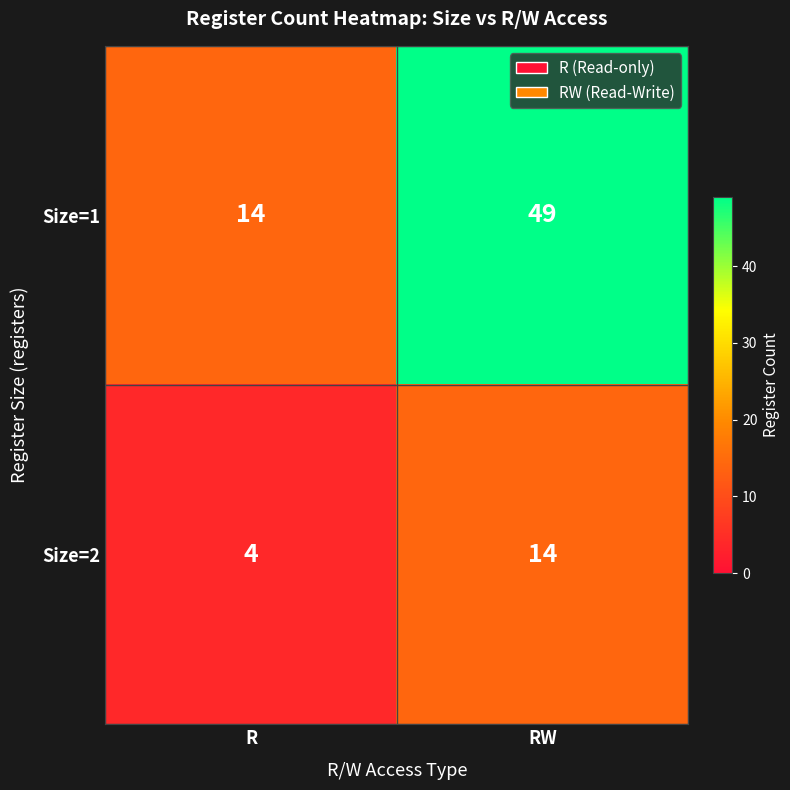

Reading right to left, transcribe all the data shown in this chart.

Size=1: RW=49	R=14
Size=2: RW=14	R=4